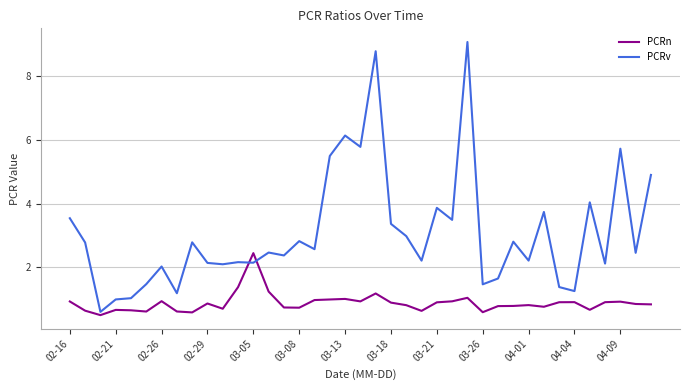

Which series has the largest total across all categories?

PCRv